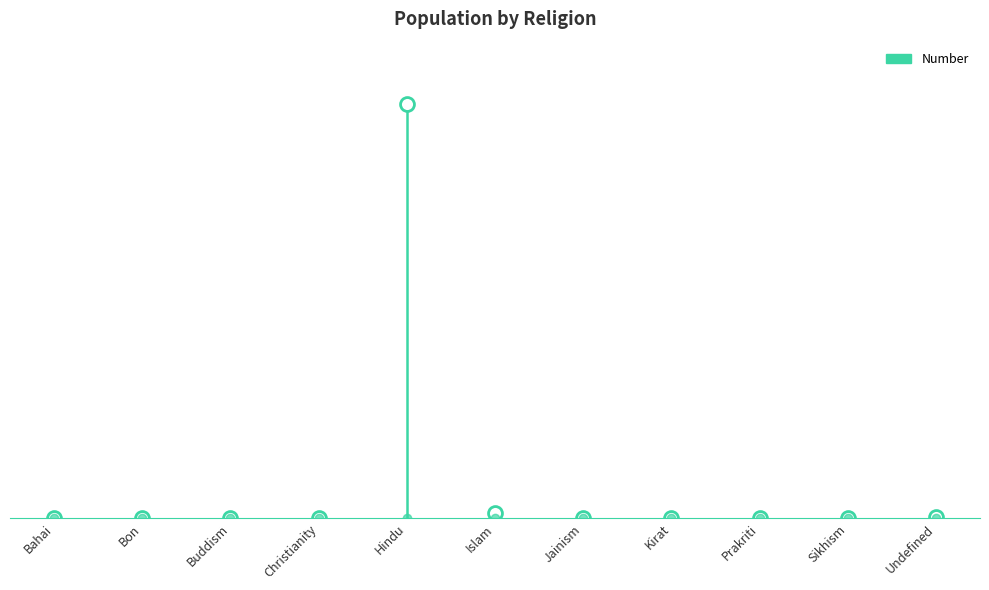

Reading left to right, extract all data points from this chart.

0	0	4	0	24389	329	0	0	0	0	66